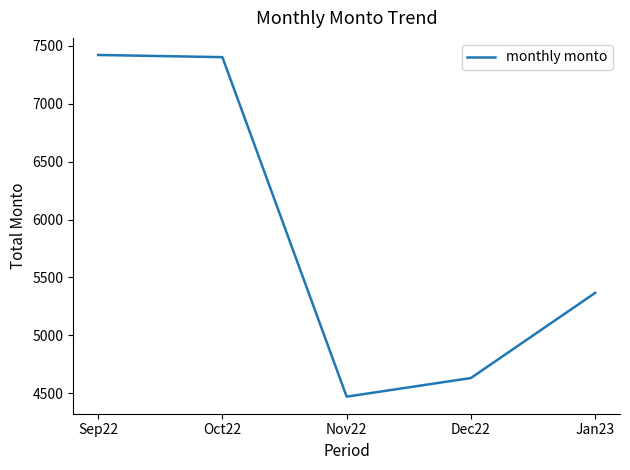

Reading left to right, transcribe all the data shown in this chart.

7421.2	7402.4	4470.0	4630.6	5366.1